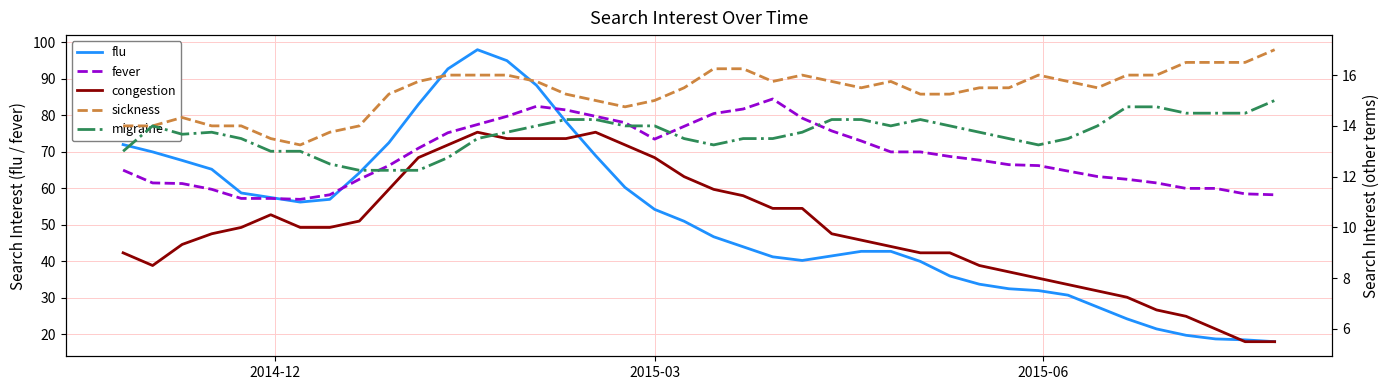

What is the lowest value of the fever series?

57.0